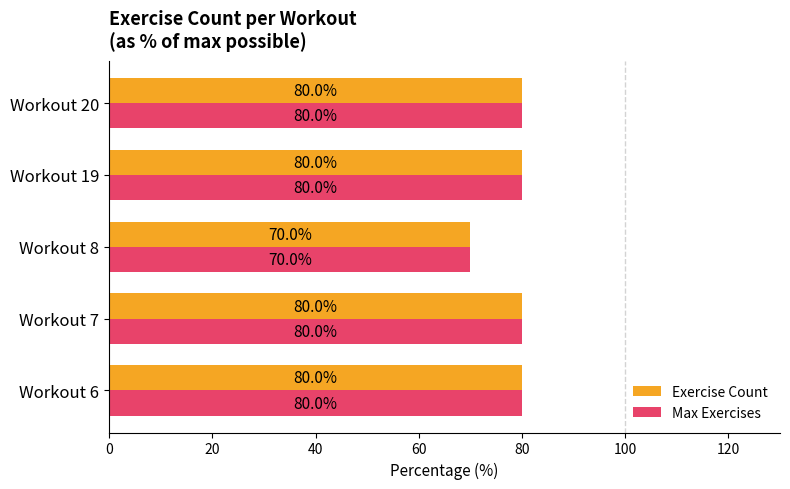

True or false: Exercise Count has a value of 114 at Workout 7.

False